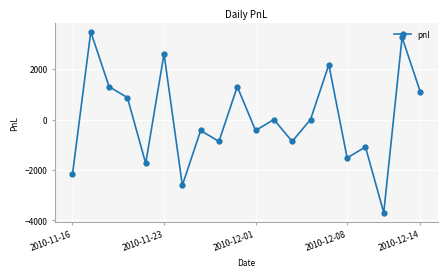

Reading right to left, extract all data points from this chart.

1087.5	3262.5	-3697.5	-1087.5	-1522.5	2175.0	0.0	-870.0	0.0	-435.0	1305.0	-870.0	-435.0	-2610.0	2610.0	-1740.0	870.0	1305.0	3480.0	-2175.0